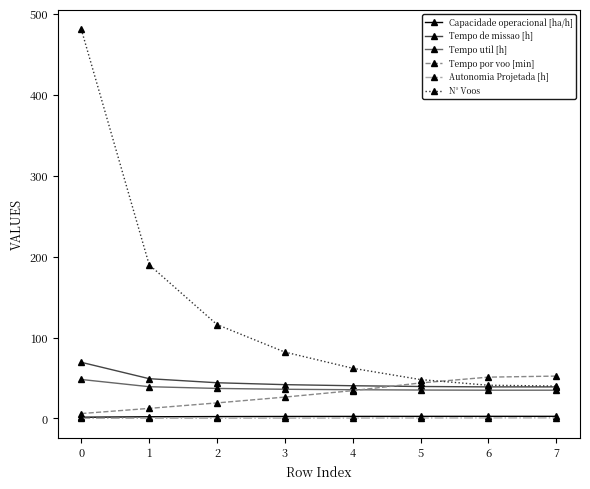

What are all the series names shown in the legend?

Capacidade operacional [ha/h], Tempo de missao [h], Tempo util [h], Tempo por voo [min], Autonomia Projetada [h], N° Voos